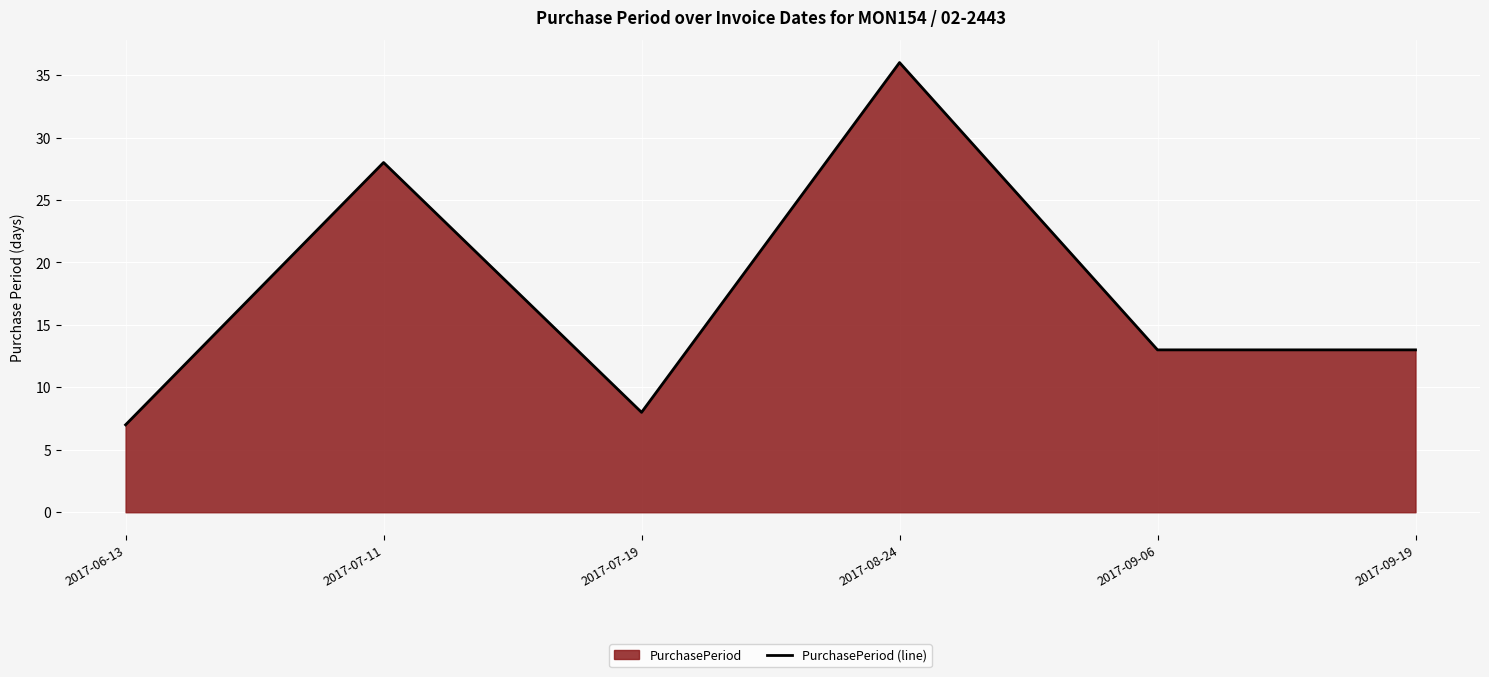

Count the number of data series in this chart.

1